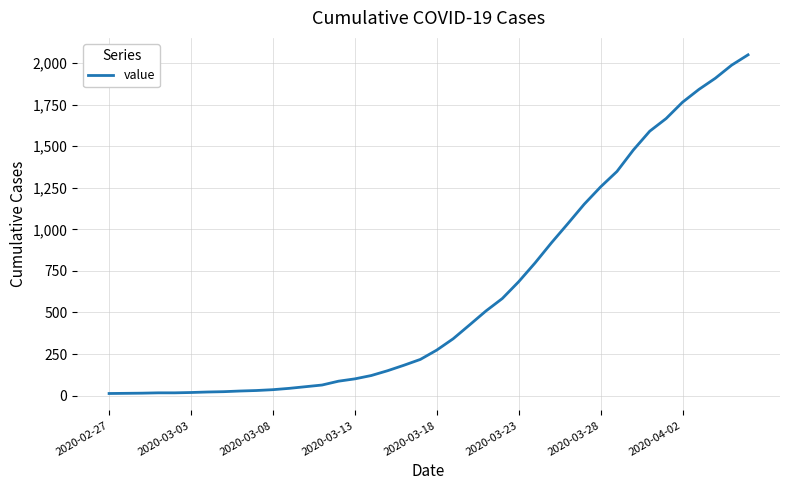

What is the maximum value shown in the chart?

2049